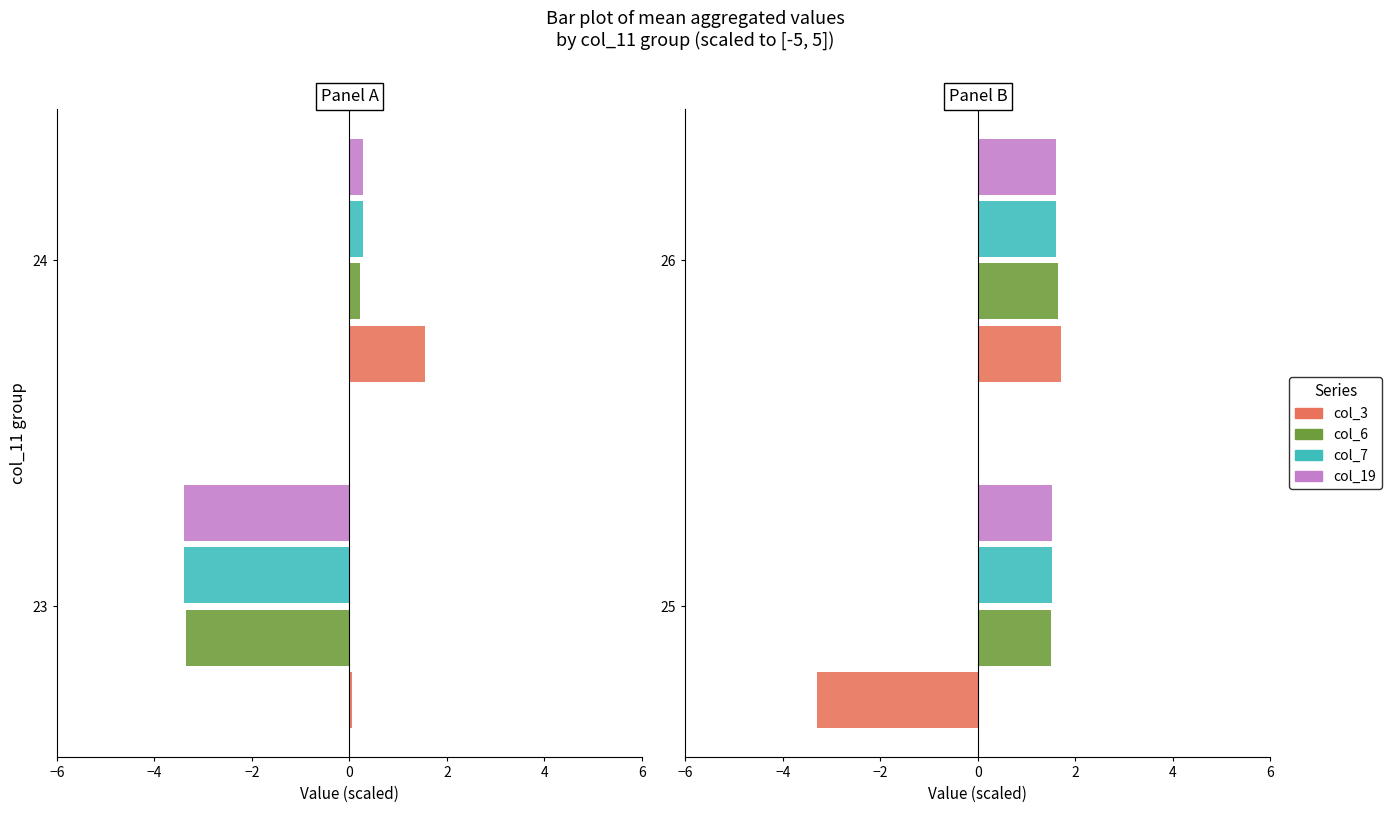

What is the value of the col_6 bar at the 2nd from the left?

1.6